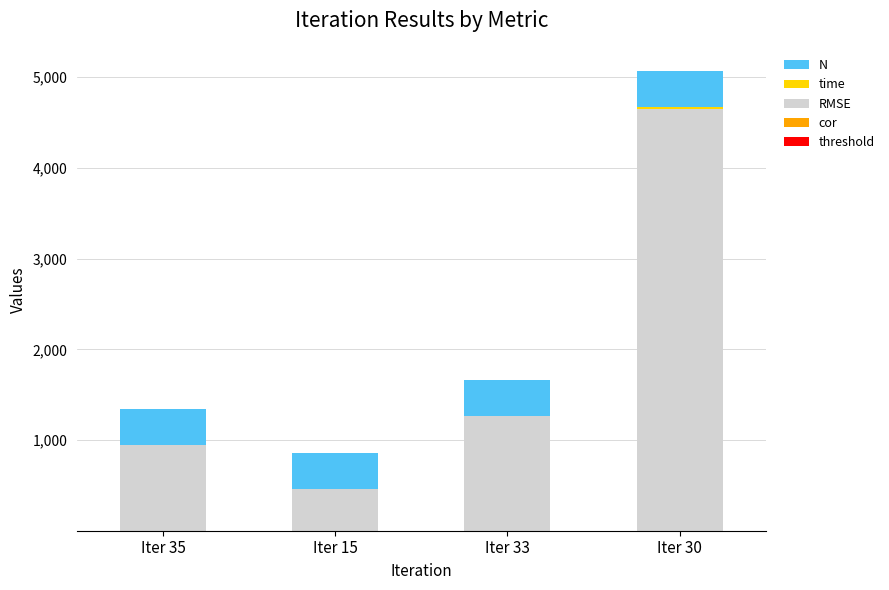

At which category is the sum across all series the highest?

Iter 30